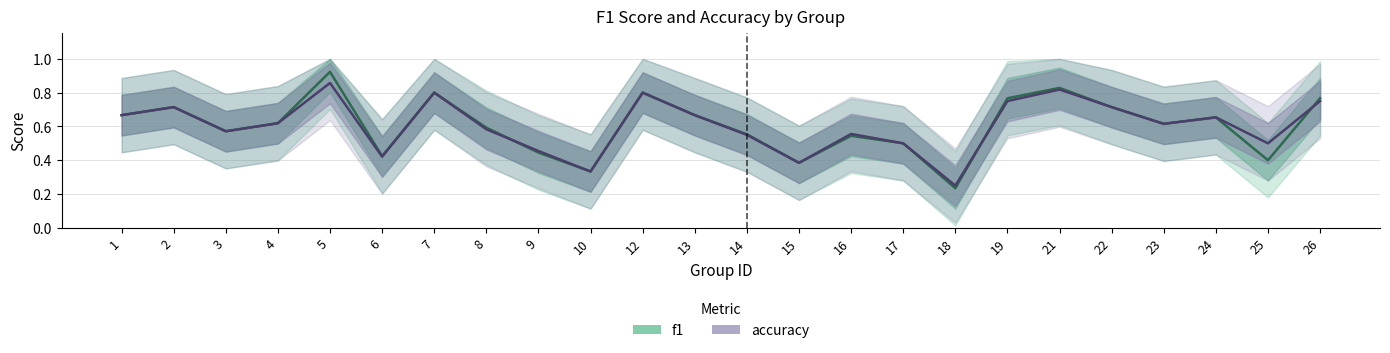

Between 6 and 21, which is larger?

21